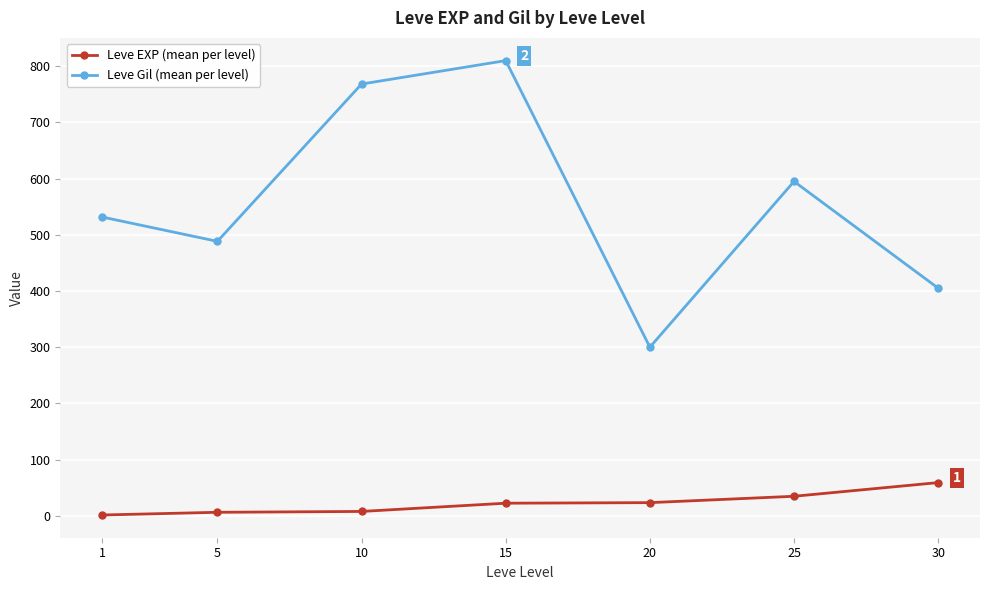

Is the value of Leve Gil (mean per level) at 30 greater than the value of Leve EXP (mean per level) at 15?

Yes